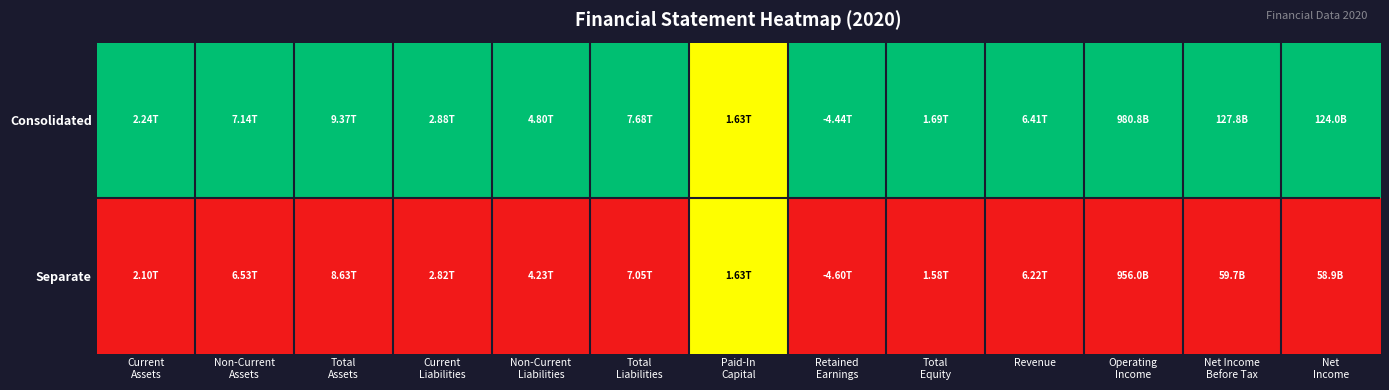

Reading left to right, transcribe all the data shown in this chart.

Consolidated: Current
Assets=1.0	Non-Current
Assets=1.0	Total
Assets=1.0	Current
Liabilities=1.0	Non-Current
Liabilities=1.0	Total
Liabilities=1.0	Paid-In
Capital=0.5	Retained
Earnings=1.0	Total
Equity=1.0	Revenue=1.0	Operating
Income=1.0	Net Income
Before Tax=1.0	Net
Income=1.0
Separate: Current
Assets=0.0	Non-Current
Assets=0.0	Total
Assets=0.0	Current
Liabilities=0.0	Non-Current
Liabilities=0.0	Total
Liabilities=0.0	Paid-In
Capital=0.5	Retained
Earnings=0.0	Total
Equity=0.0	Revenue=0.0	Operating
Income=0.0	Net Income
Before Tax=0.0	Net
Income=0.0